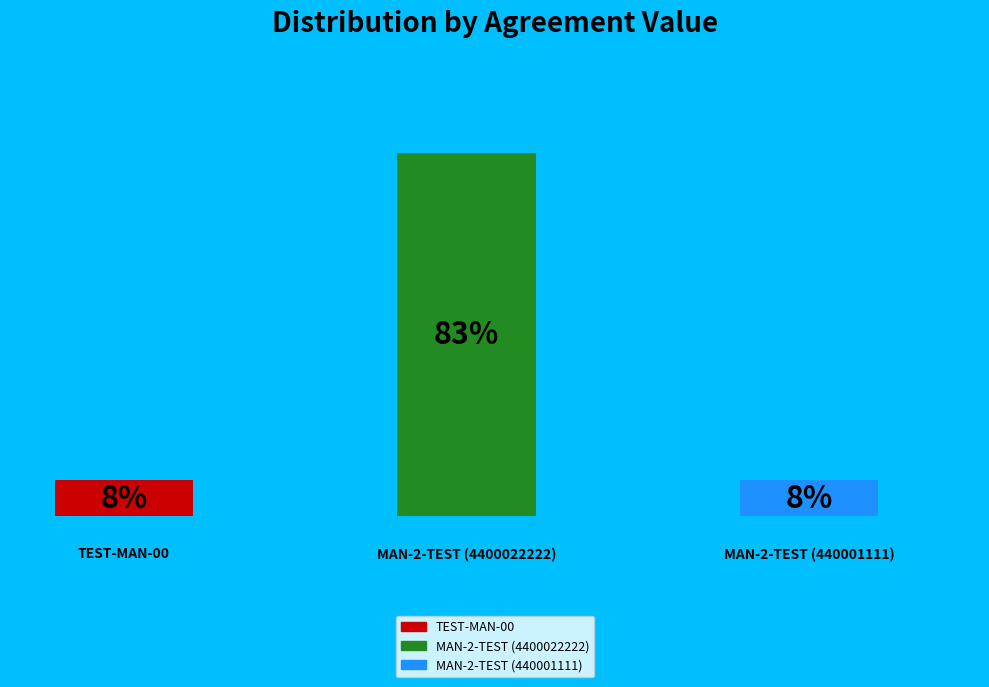

Is MAN-2-TEST (440001111) the majority of the pie?

No